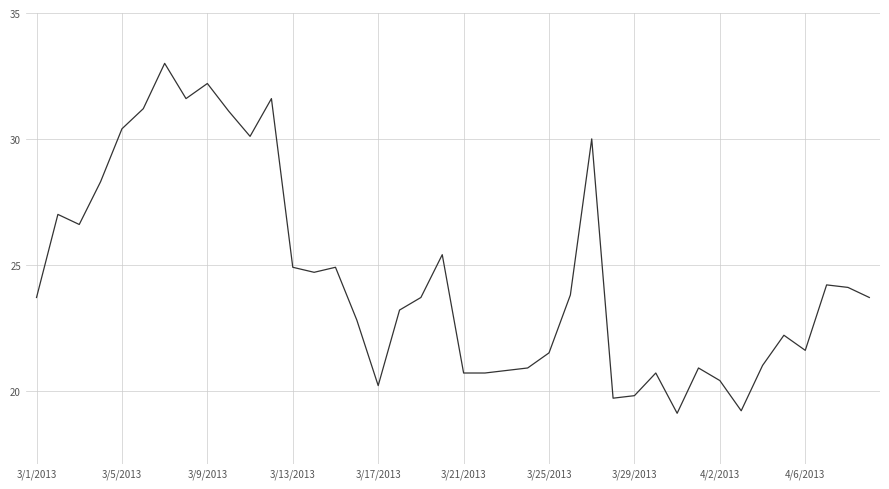

What is the difference between the maximum and minimum values?

13.9